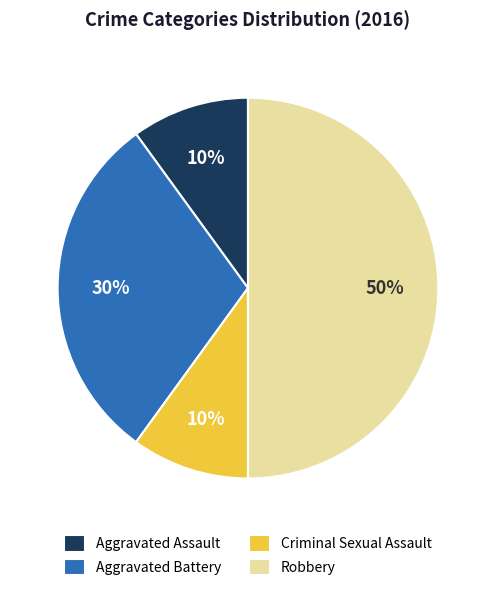

Combined, do Criminal Sexual Assault and Aggravated Battery account for over 50%?

No